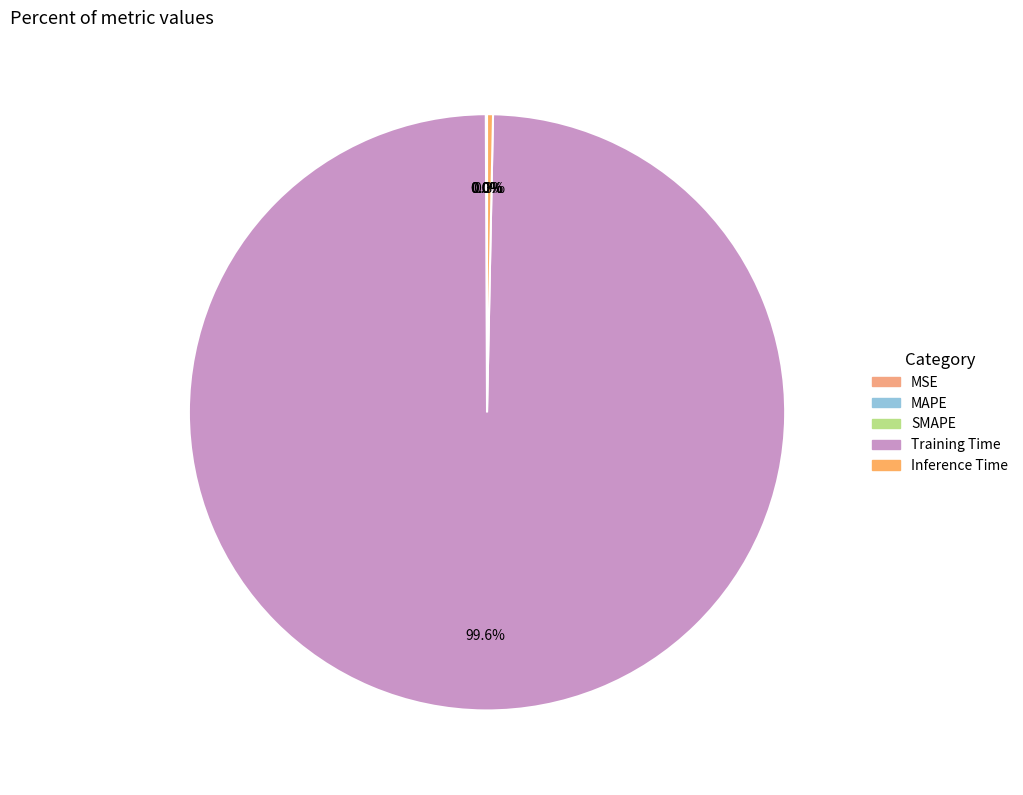

How many segments does this pie chart have?

5